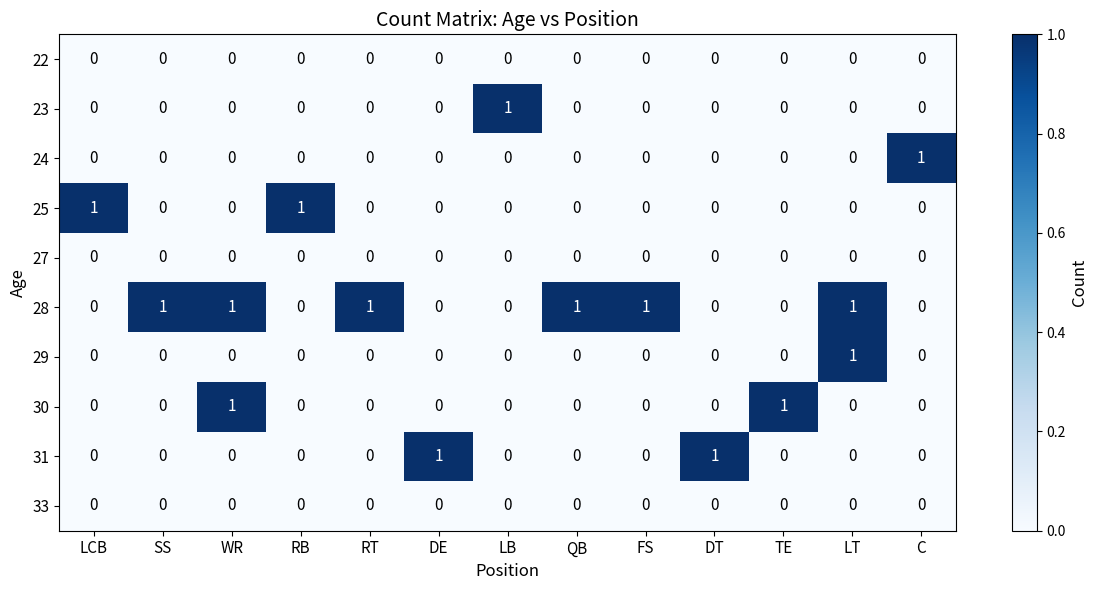

True or false: 23 has a value of 0 at QB.

True